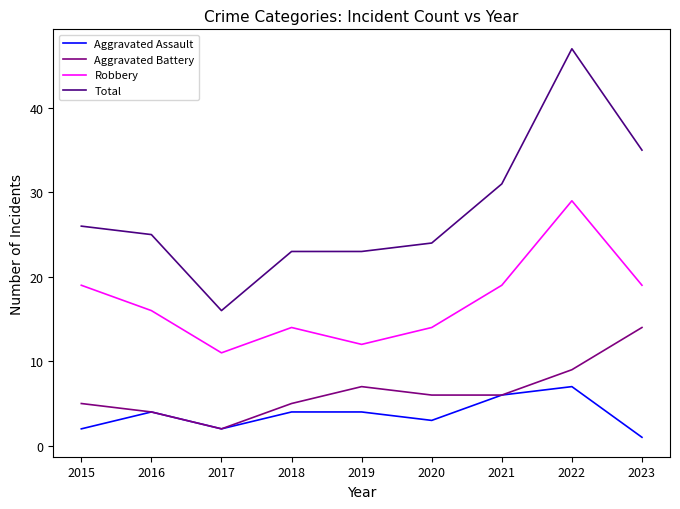

What is the sum of all Aggravated Battery values?

58